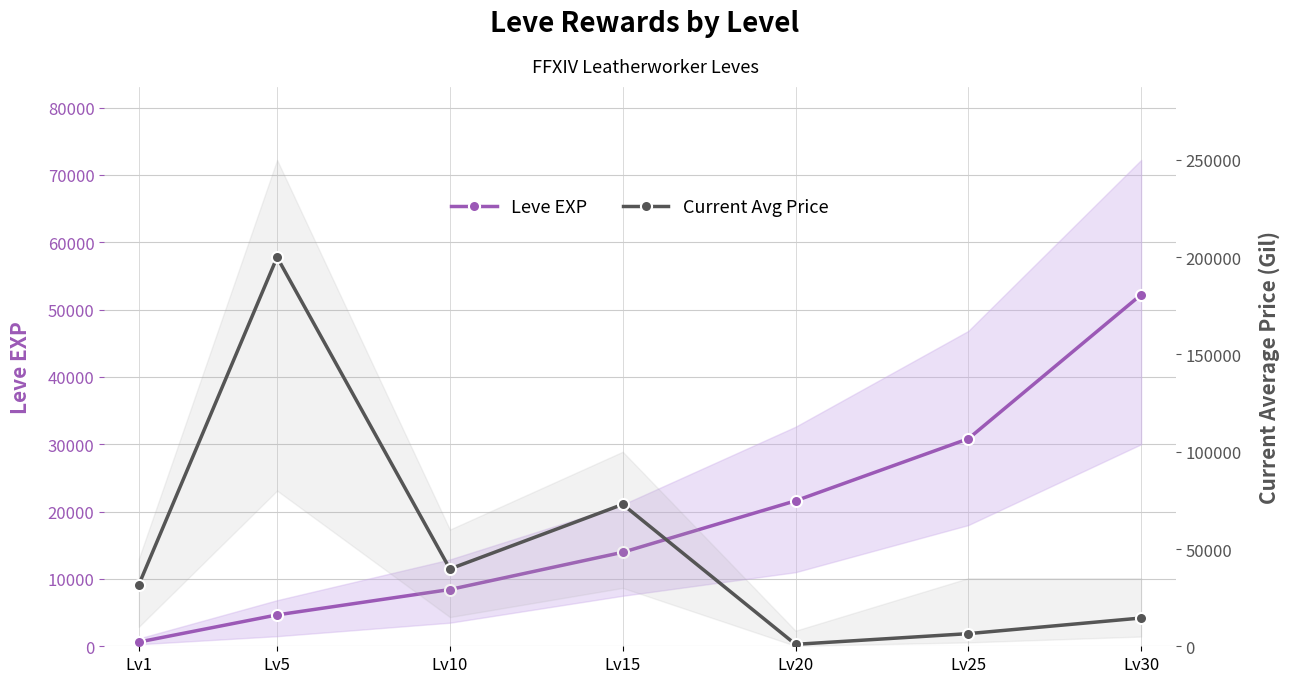

Which series has the largest range (max minus min)?

Current Avg Price